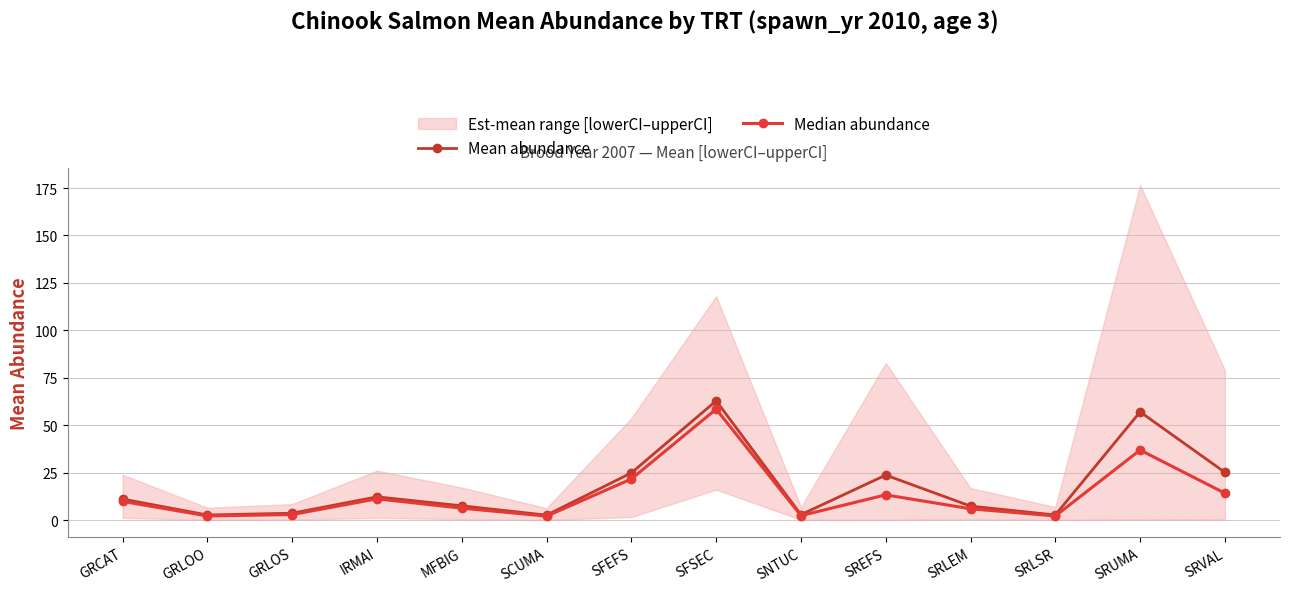

Reading left to right, extract all data points from this chart.

Mean abundance: 11.1	2.7	3.6	12.2	7.5	2.6	24.9	62.8	2.8	23.7	7.4	2.7	57.0	25.2
Median abundance: 9.8	2.2	2.9	11.2	6.3	2.1	21.7	58.5	2.3	13.3	5.9	2.2	36.9	14.2